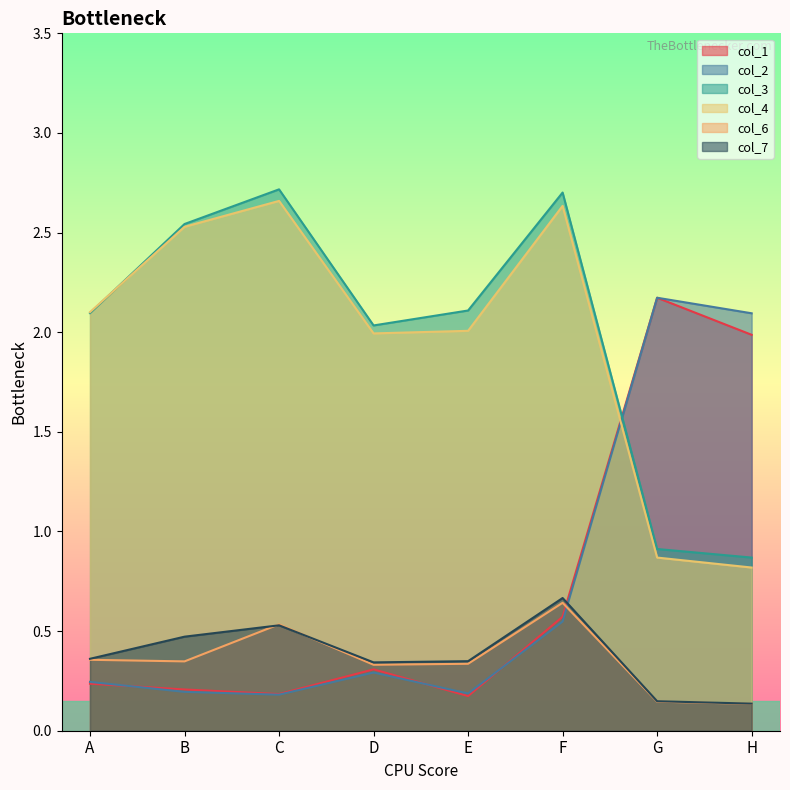

What is the value of the col_1 point at the 5th from the left?

0.2